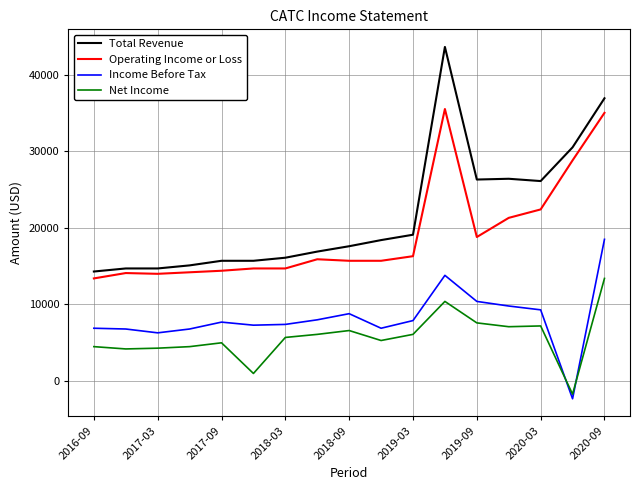

What is the difference between the maximum and second lowest values in the Net Income series?

12400